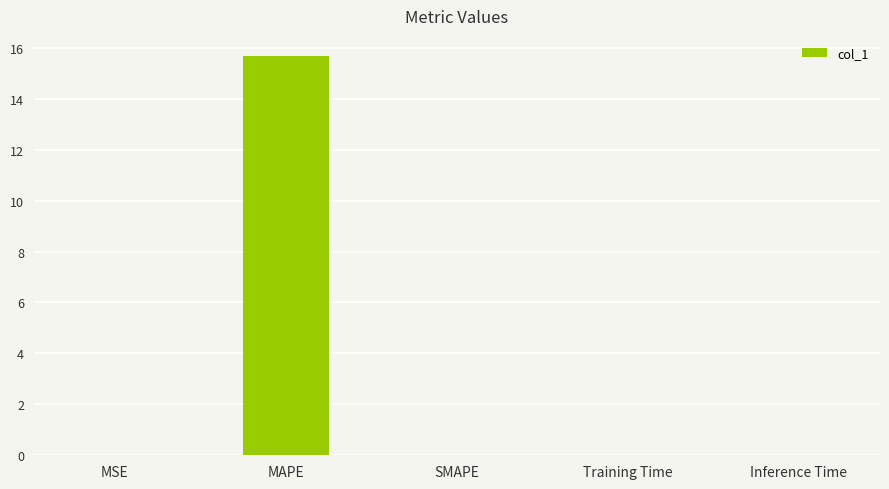

Which category has the highest value across all series?

MAPE